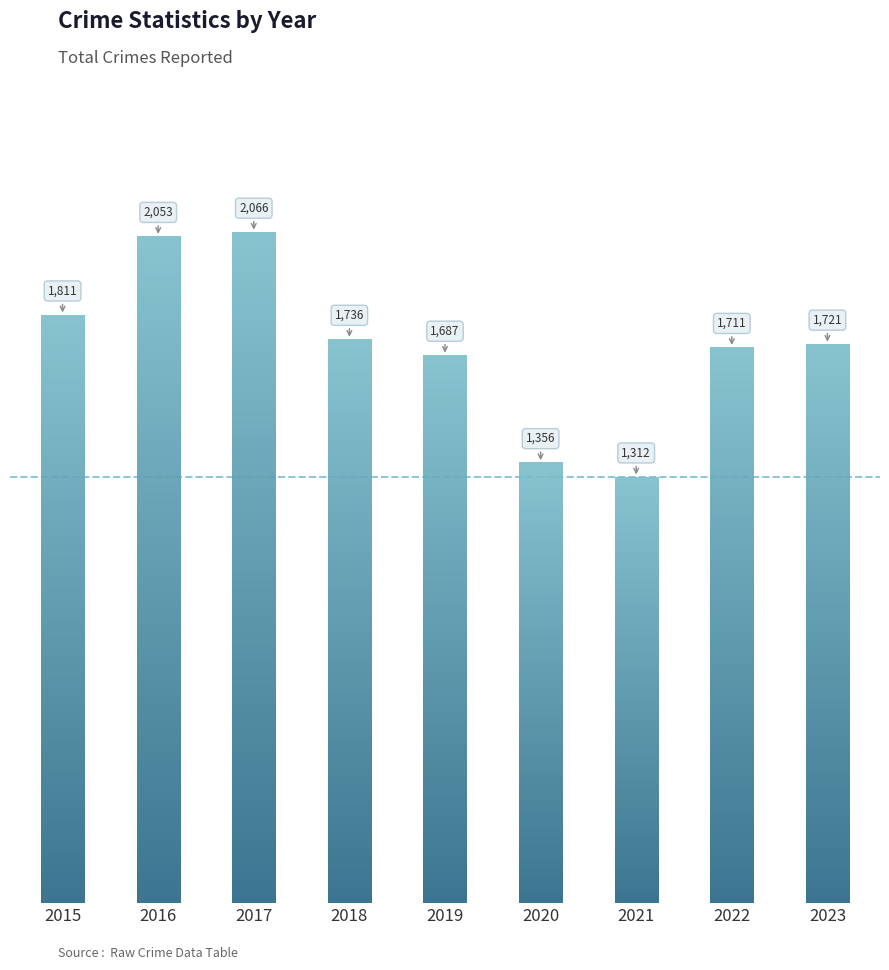

How many values are below 1721?

4